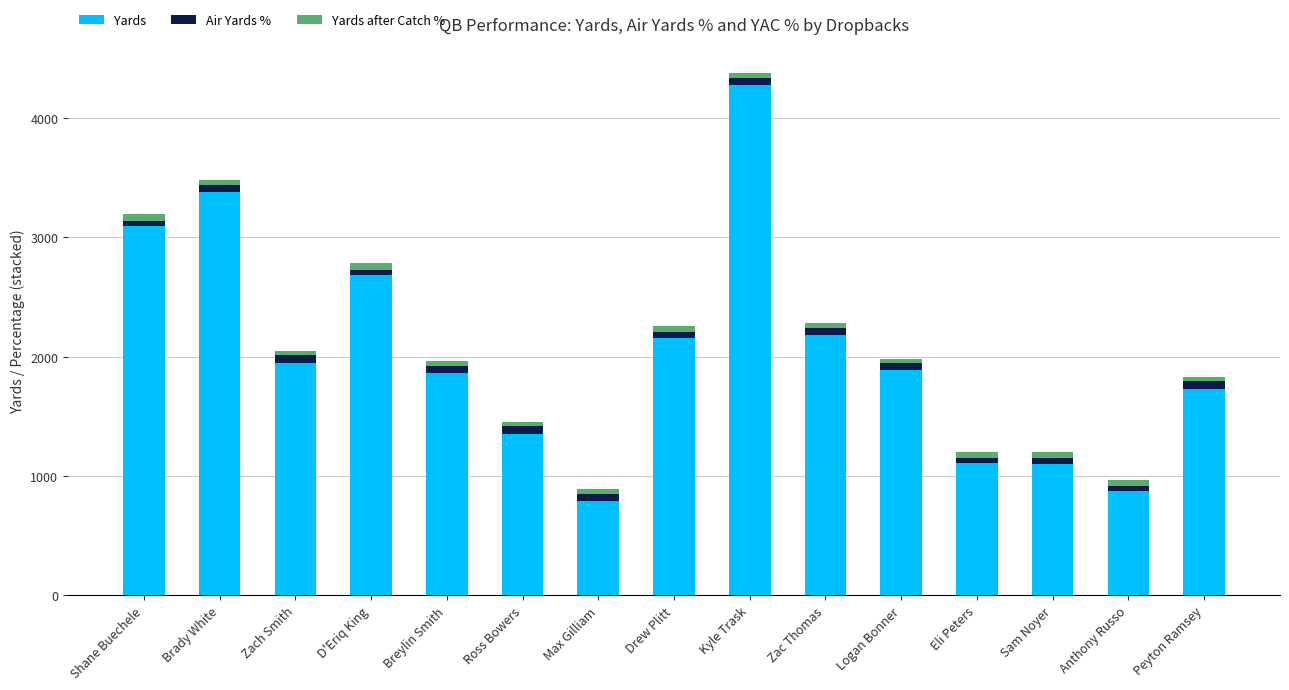

At which category is the sum across all series the highest?

Kyle Trask